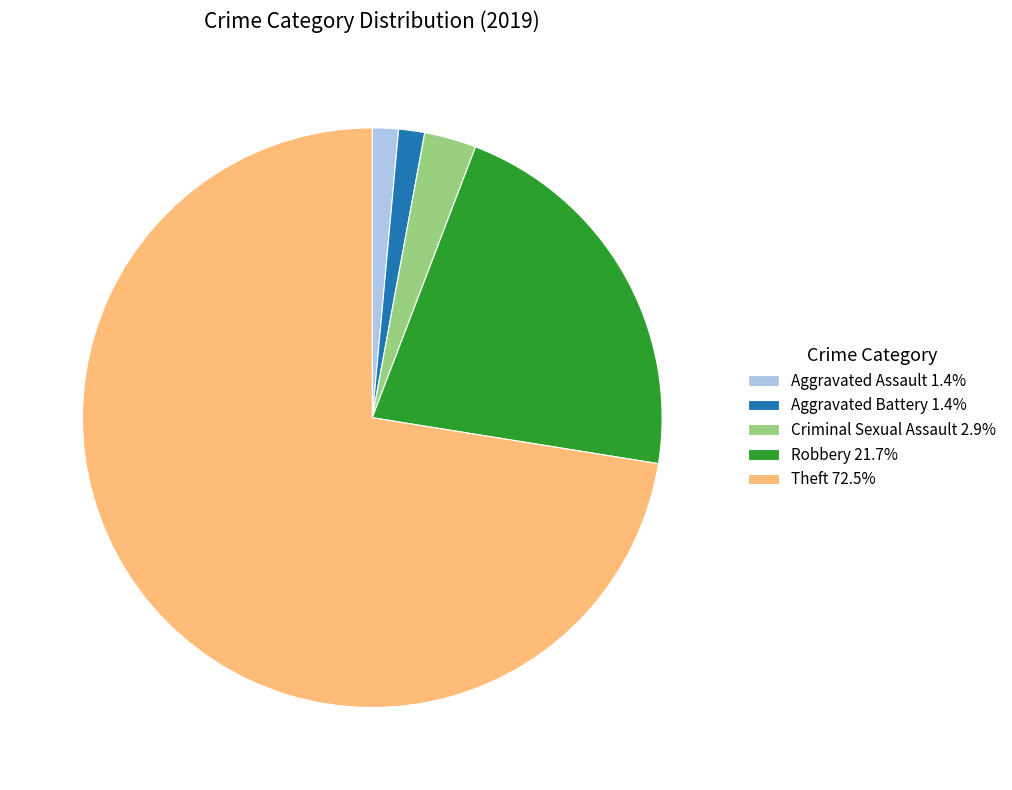

Does any single category account for the majority?

Yes